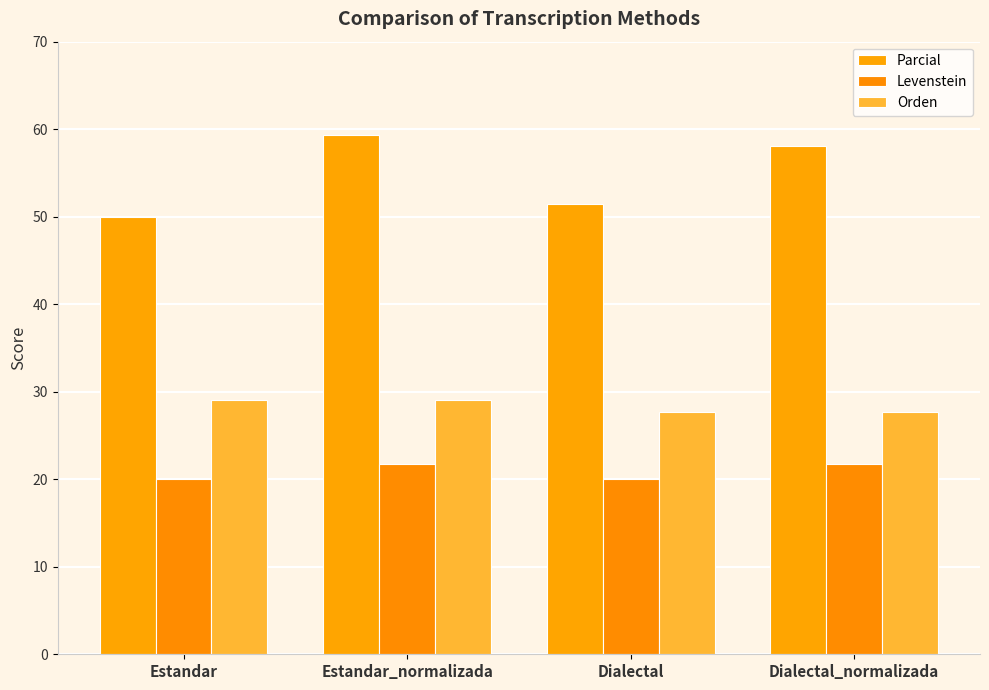

Which series has the widest spread of values?

Parcial